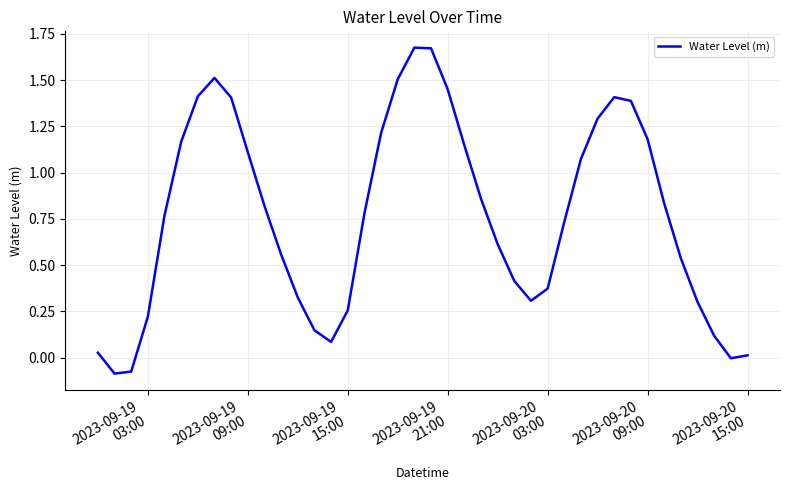

What is the difference between the maximum and minimum values?

1.8